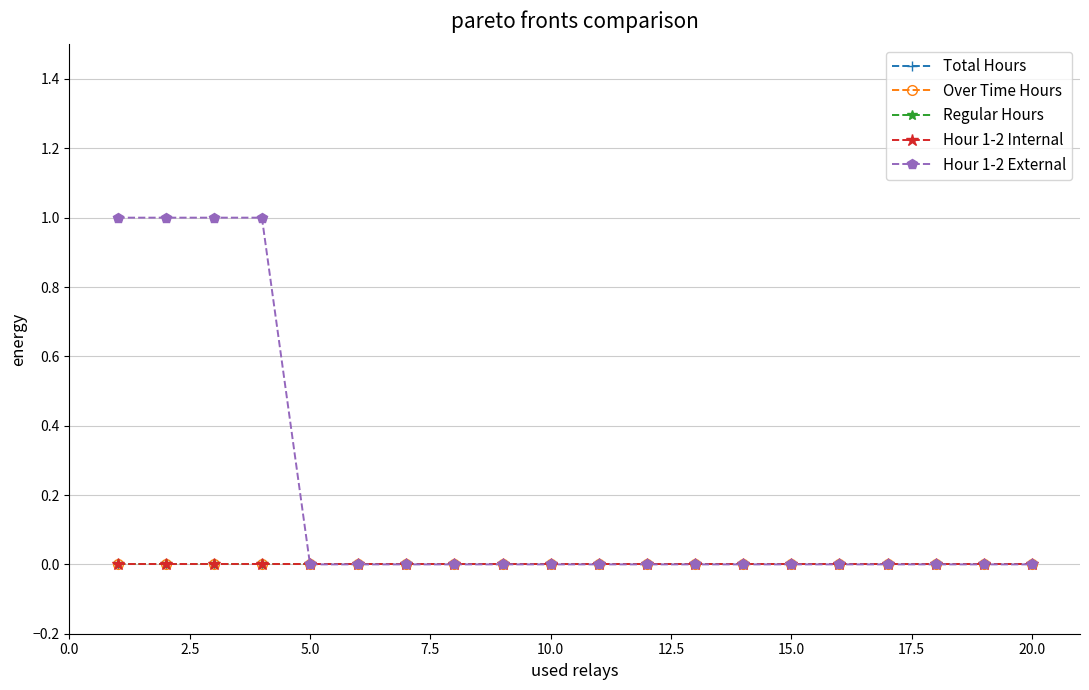

True or false: Hour 1-2 External and Total Hours cross at least once.

False